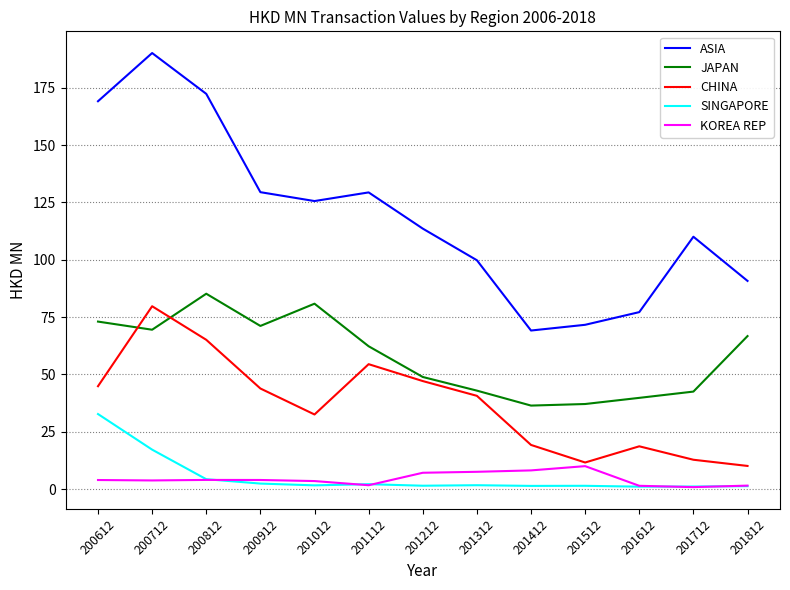

At which category is the sum across all series the highest?

200712